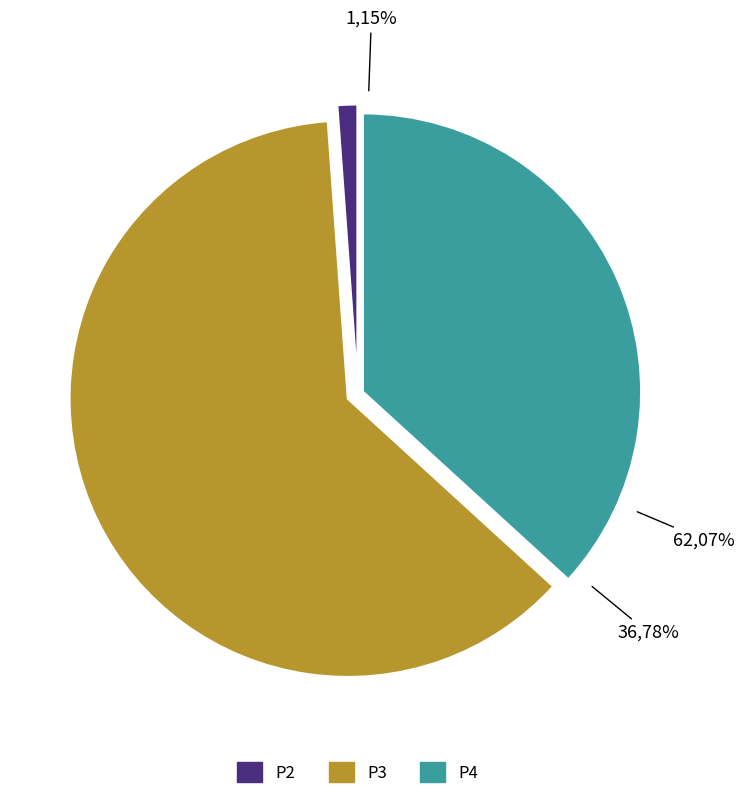

Which slice represents more than half of the pie?

P3